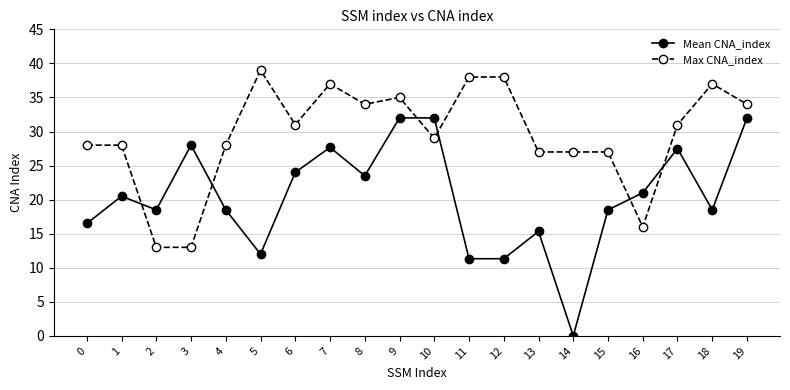

At which category is the sum across all series the highest?

9